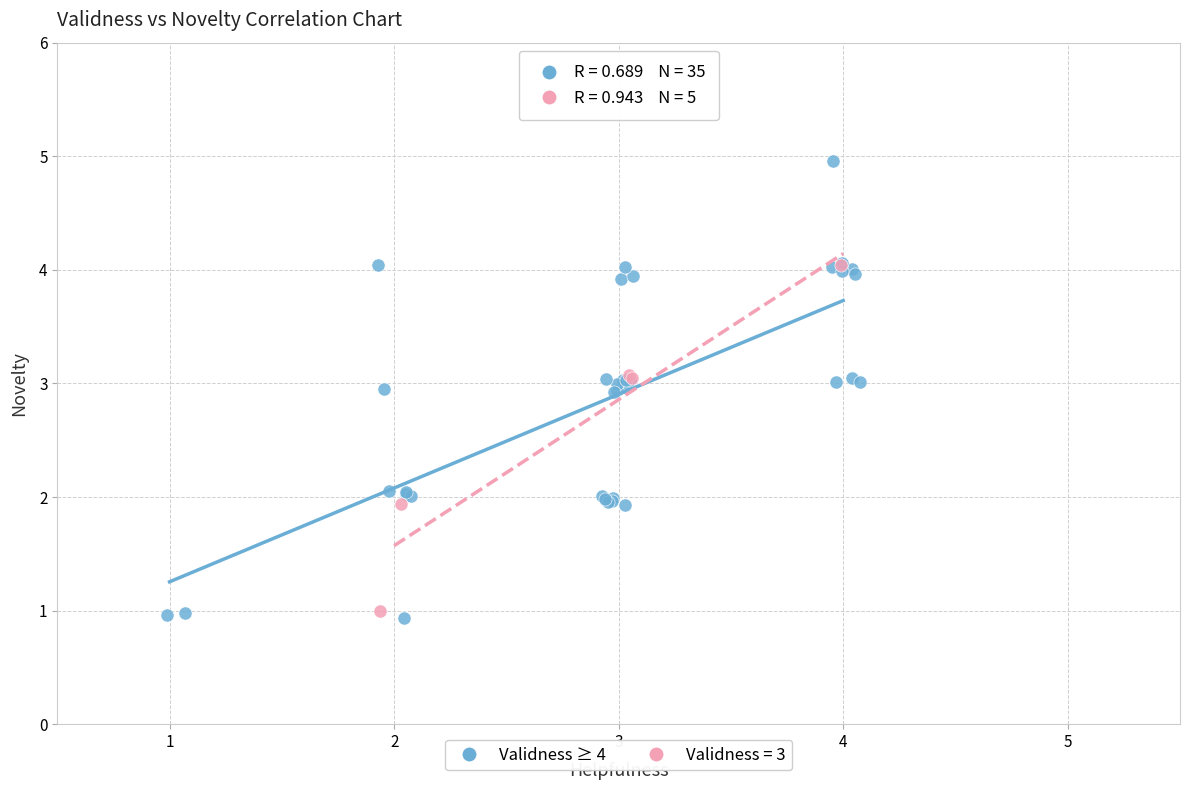

Which series reaches the maximum Y coordinate?

Validness ≥ 4